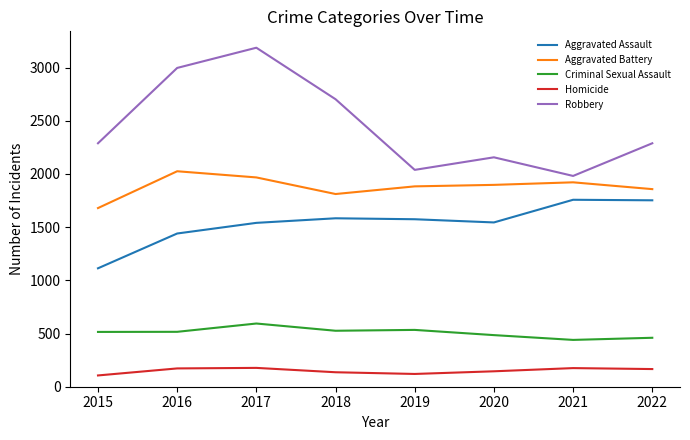

Which series has the widest spread of values?

Robbery